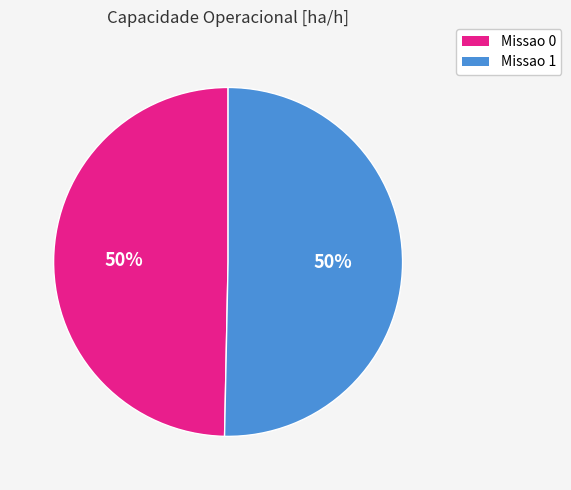

What is the ratio of the value at Missao 1 to the value at Missao 0?

1.0